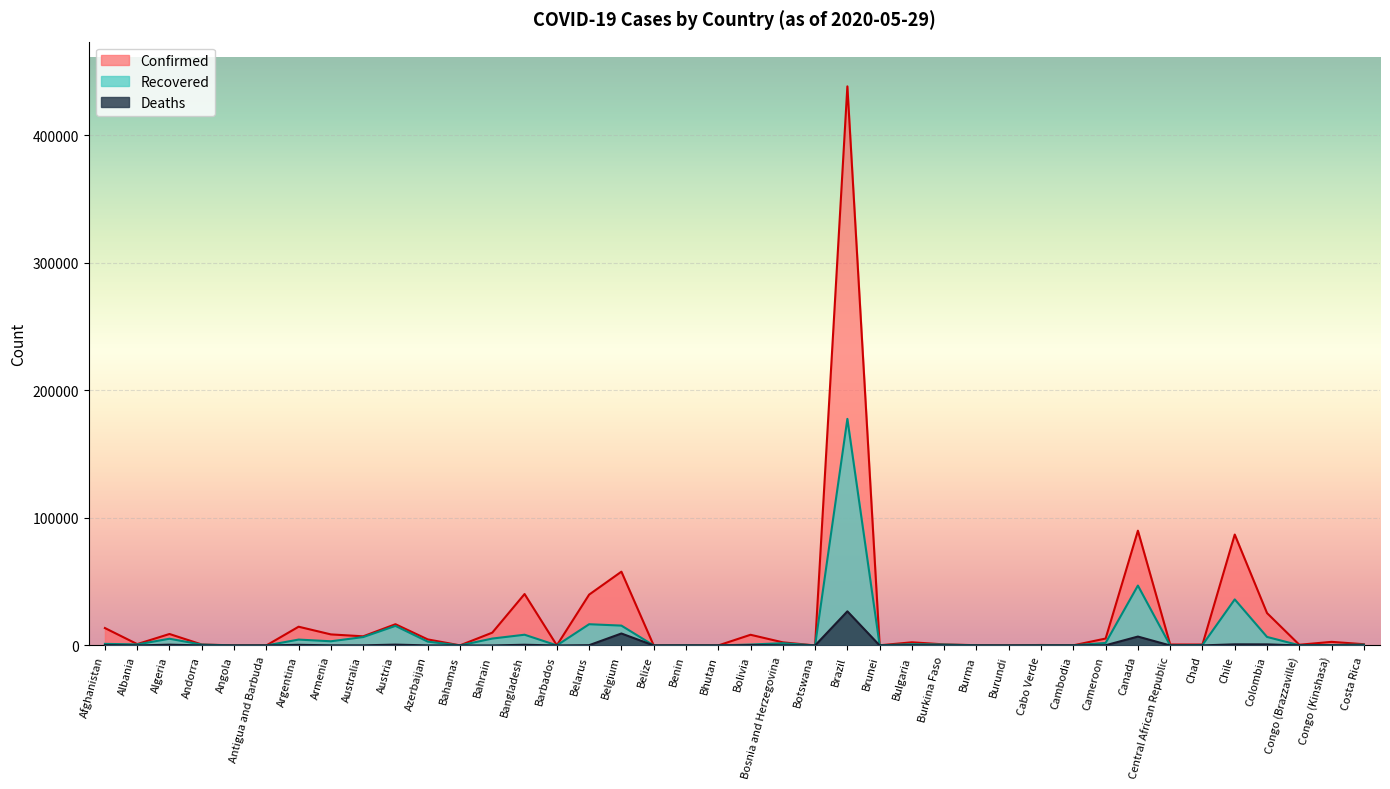

Reading right to left, what are all the values shown in this chart?

Confirmed: Costa Rica=1000	Congo (Kinshasa)=2833	Congo (Brazzaville)=571	Colombia=25406	Chile=86943	Chad=726	Central African Republic=755	Canada=89976	Cameroon=5436	Cambodia=124	Cabo Verde=390	Burundi=42	Burma=206	Burkina Faso=847	Bulgaria=2485	Brunei=141	Brazil=438238	Botswana=35	Bosnia and Herzegovina=2462	Bolivia=8387	Bhutan=31	Benin=210	Belize=18	Belgium=57849	Belarus=39858	Barbados=92	Bangladesh=40321	Bahrain=10052	Bahamas=101	Azerbaijan=4759	Austria=16655	Australia=7173	Armenia=8676	Argentina=14702	Antigua and Barbuda=25	Angola=74	Andorra=763	Algeria=8997	Albania=1076	Afghanistan=13659
Recovered: Costa Rica=646	Congo (Kinshasa)=400	Congo (Brazzaville)=161	Colombia=6687	Chile=36115	Chad=413	Central African Republic=23	Canada=46961	Cameroon=1996	Cambodia=122	Cabo Verde=155	Burundi=20	Burma=126	Burkina Faso=719	Bulgaria=1016	Brunei=138	Brazil=177604	Botswana=20	Bosnia and Herzegovina=1781	Bolivia=738	Bhutan=6	Benin=134	Belize=16	Belgium=15572	Belarus=16660	Barbados=76	Bangladesh=8425	Bahrain=5419	Bahamas=47	Azerbaijan=3022	Austria=15347	Australia=6582	Armenia=3297	Argentina=4617	Antigua and Barbuda=19	Angola=18	Andorra=681	Algeria=5277	Albania=823	Afghanistan=1259
Deaths: Costa Rica=10	Congo (Kinshasa)=69	Congo (Brazzaville)=19	Colombia=855	Chile=890	Chad=65	Central African Republic=1	Canada=6982	Cameroon=175	Cambodia=0	Cabo Verde=4	Burundi=1	Burma=6	Burkina Faso=53	Bulgaria=136	Brunei=2	Brazil=26754	Botswana=1	Bosnia and Herzegovina=153	Bolivia=293	Bhutan=0	Benin=3	Belize=2	Belgium=9388	Belarus=219	Barbados=7	Bangladesh=559	Bahrain=15	Bahamas=11	Azerbaijan=56	Austria=668	Australia=103	Armenia=120	Argentina=508	Antigua and Barbuda=3	Angola=4	Andorra=51	Algeria=630	Albania=33	Afghanistan=246